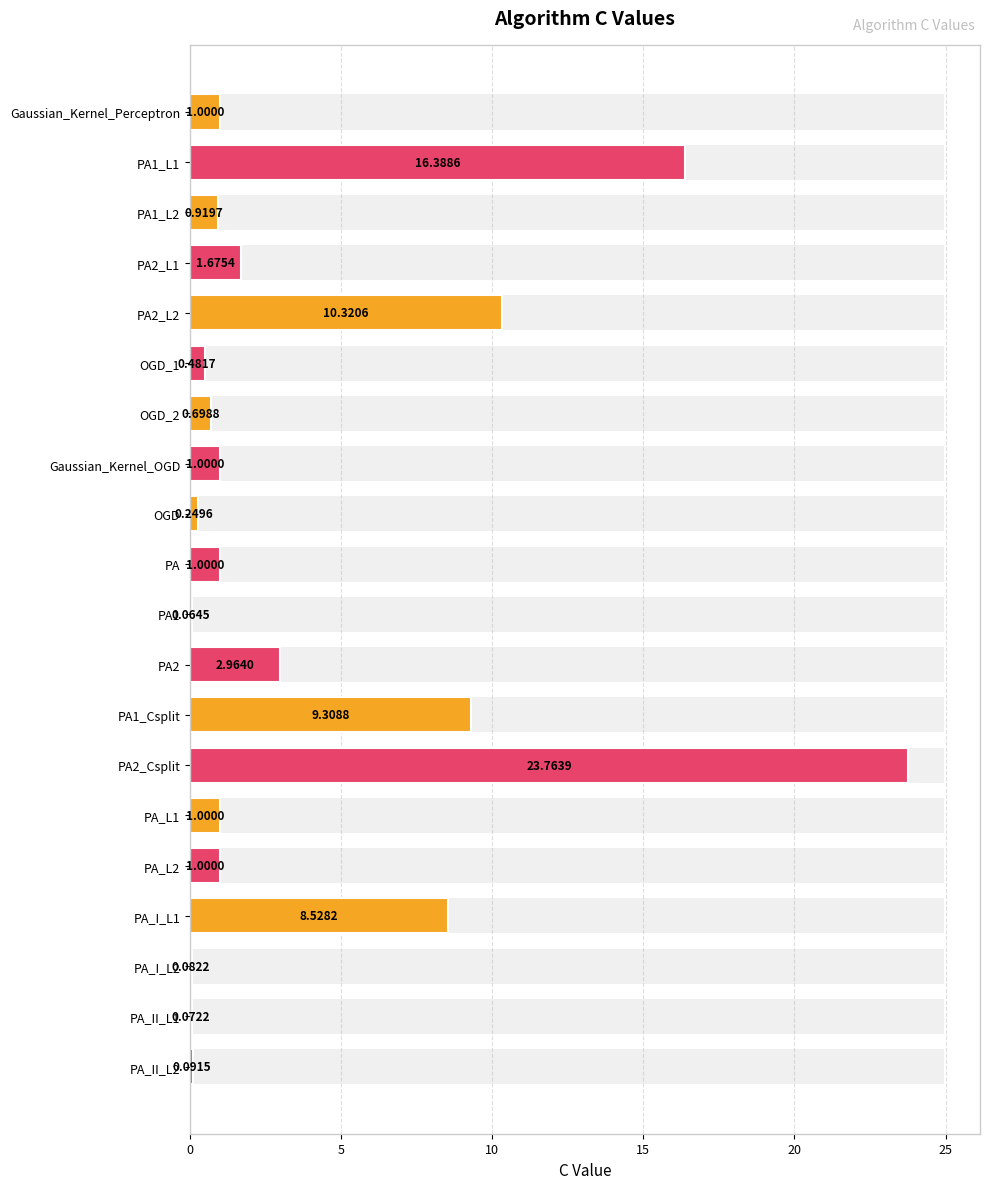

The chart shows a value of 1.0 at PA_L1. True or false?

True